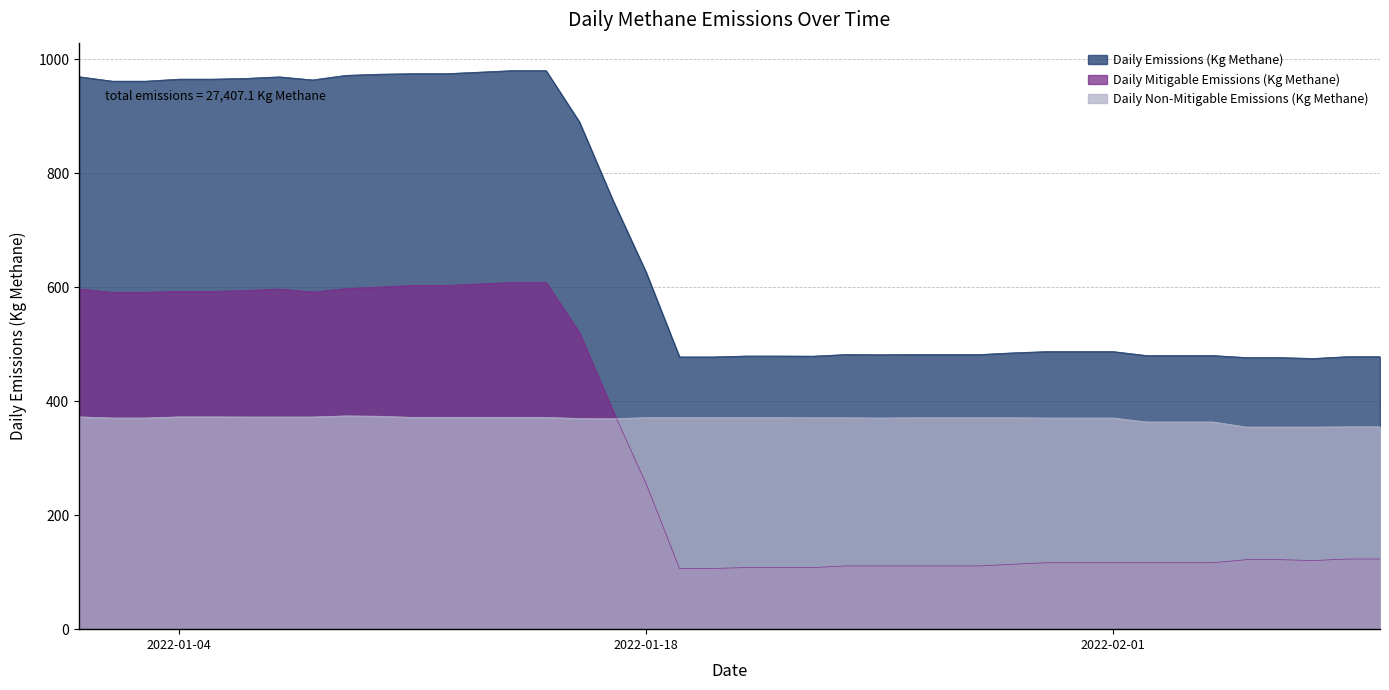

At which category is the sum across all series the highest?

2022-01-14